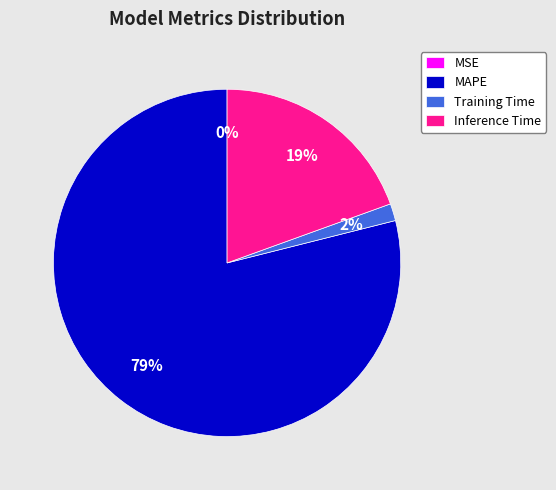

True or false: MAPE accounts for 84% of the total.

False